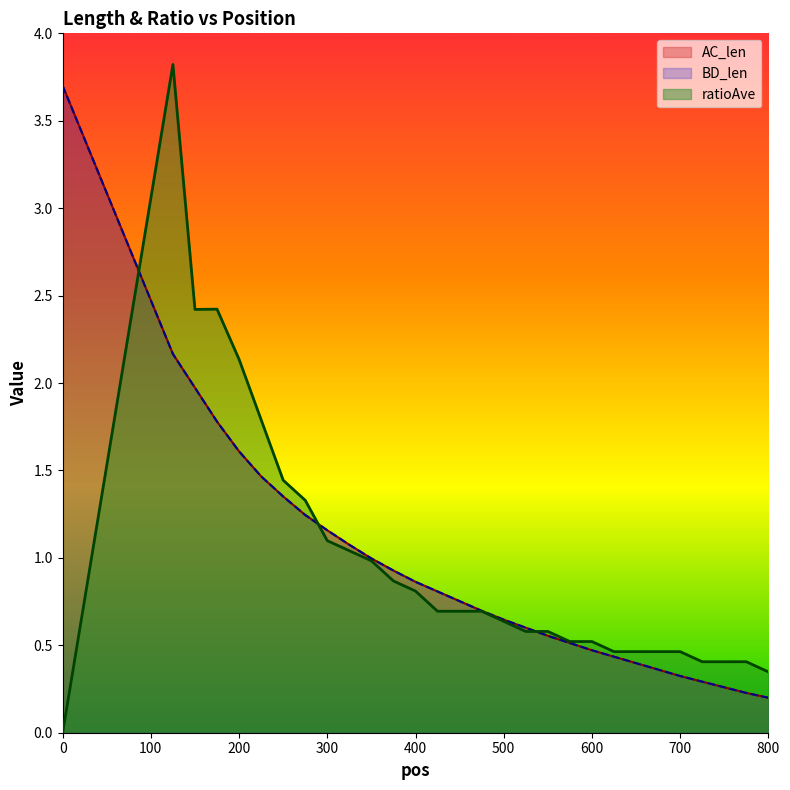

Reading right to left, what are all the values shown in this chart?

AC_len: 800=0.2	775=0.2	750=0.3	725=0.3	700=0.3	675=0.4	650=0.4	625=0.4	600=0.5	575=0.5	550=0.6	525=0.6	500=0.6	475=0.7	450=0.8	425=0.8	400=0.9	375=0.9	350=1.0	325=1.1	300=1.2	275=1.2	250=1.4	225=1.5	200=1.6	175=1.8	150=2.0	125=2.2	0=3.7
BD_len: 800=0.2	775=0.2	750=0.3	725=0.3	700=0.3	675=0.4	650=0.4	625=0.4	600=0.5	575=0.5	550=0.6	525=0.6	500=0.6	475=0.7	450=0.8	425=0.8	400=0.9	375=0.9	350=1.0	325=1.1	300=1.2	275=1.2	250=1.4	225=1.5	200=1.6	175=1.8	150=2.0	125=2.2	0=3.7
ratioAve: 800=0.3	775=0.4	750=0.4	725=0.4	700=0.5	675=0.5	650=0.5	625=0.5	600=0.5	575=0.5	550=0.6	525=0.6	500=0.6	475=0.7	450=0.7	425=0.7	400=0.8	375=0.9	350=1.0	325=1.0	300=1.1	275=1.3	250=1.4	225=1.8	200=2.1	175=2.4	150=2.4	125=3.8	0=0.0